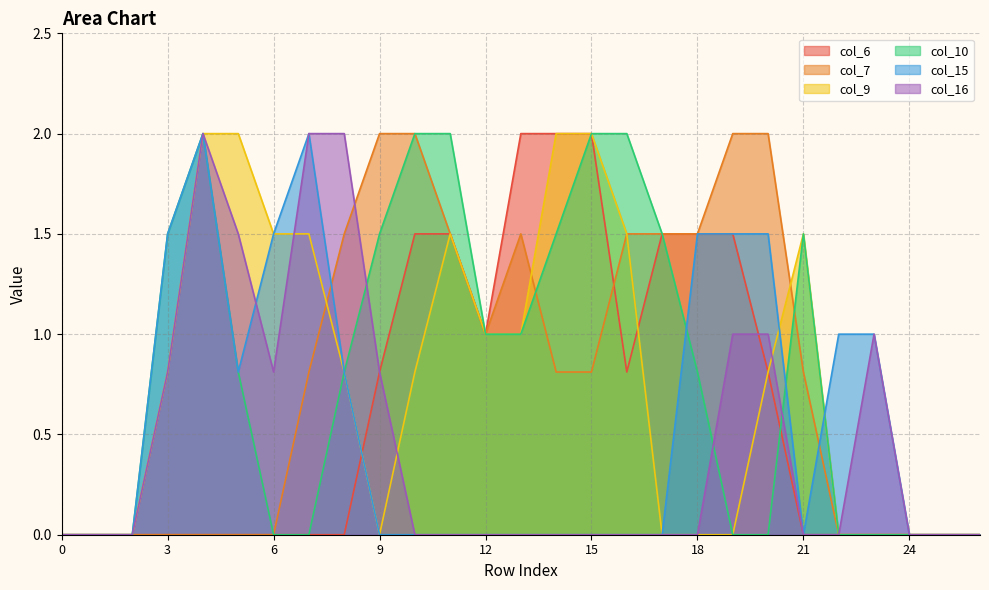

Reading right to left, transcribe all the data shown in this chart.

col_6: 0.0	0.0	0.0	0.0	0.0	0.0	0.8	1.5	1.5	1.5	0.8	2.0	2.0	2.0	1.0	1.5	1.5	0.8	0.0	0.0	0.0	0.0	0.0	0.0	0.0	0.0	0.0
col_7: 0.0	0.0	0.0	0.0	0.0	0.8	2.0	2.0	1.5	1.5	1.5	0.8	0.8	1.5	1.0	1.5	2.0	2.0	1.5	0.8	0.0	0.0	0.0	0.0	0.0	0.0	0.0
col_9: 0.0	0.0	0.0	0.0	0.0	1.5	0.8	0.0	0.0	0.0	1.5	2.0	2.0	1.0	1.0	1.5	0.8	0.0	0.8	1.5	1.5	2.0	2.0	0.8	0.0	0.0	0.0
col_10: 0.0	0.0	0.0	0.0	0.0	1.5	0.0	0.0	0.8	1.5	2.0	2.0	1.5	1.0	1.0	2.0	2.0	1.5	0.8	0.0	0.0	0.8	2.0	1.5	0.0	0.0	0.0
col_15: 0.0	0.0	0.0	1.0	1.0	0.0	1.5	1.5	1.5	0.0	0.0	0.0	0.0	0.0	0.0	0.0	0.0	0.0	0.8	2.0	1.5	0.8	2.0	1.5	0.0	0.0	0.0
col_16: 0.0	0.0	0.0	1.0	0.0	0.0	1.0	1.0	0.0	0.0	0.0	0.0	0.0	0.0	0.0	0.0	0.0	0.8	2.0	2.0	0.8	1.5	2.0	0.8	0.0	0.0	0.0